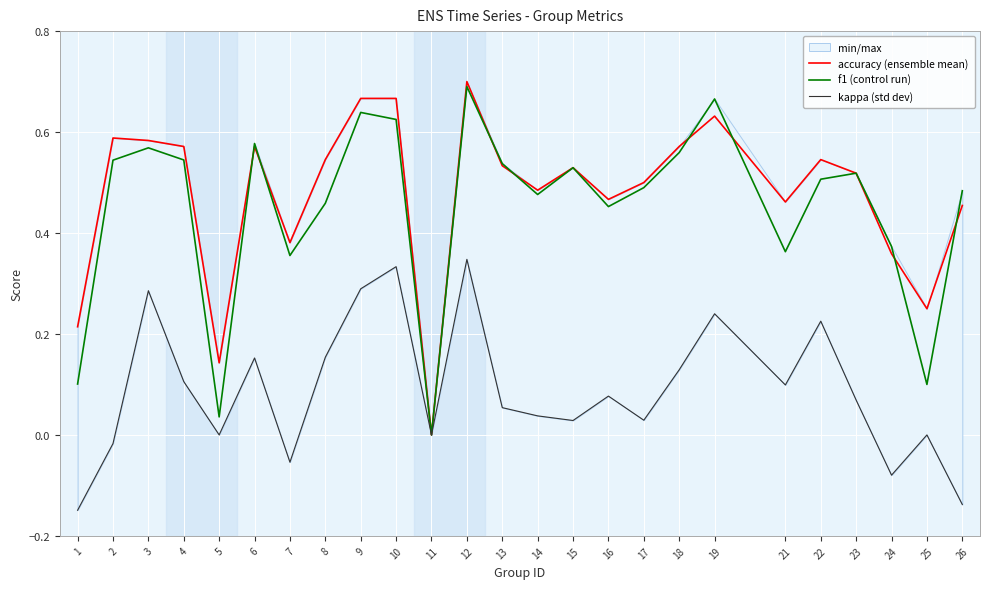

Rank the categories by accuracy (ensemble mean) value from lowest to highest.

11, 5, 1, 25, 24, 7, 26, 21, 16, 14, 17, 23, 15, 13, 8, 22, 4, 6, 18, 3, 2, 19, 9, 10, 12